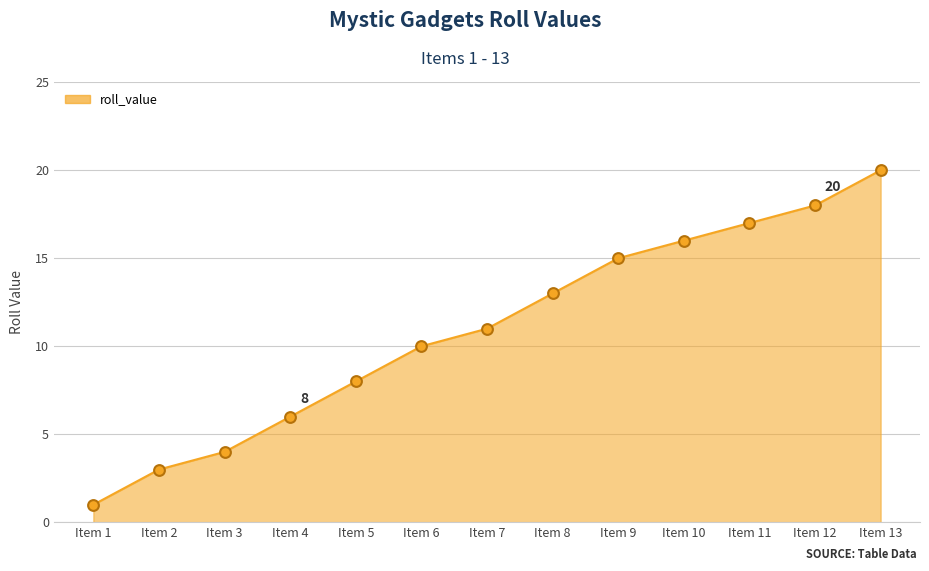

What is the change in value from Item 9 to Item 13?

+5